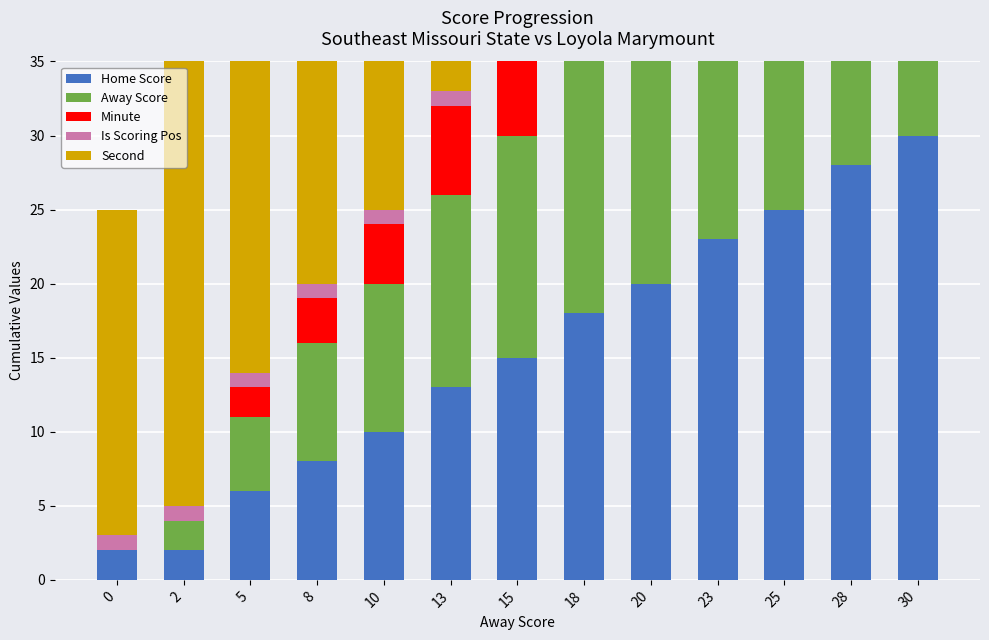

The value of Away Score at 5 is 3. True or false?

False